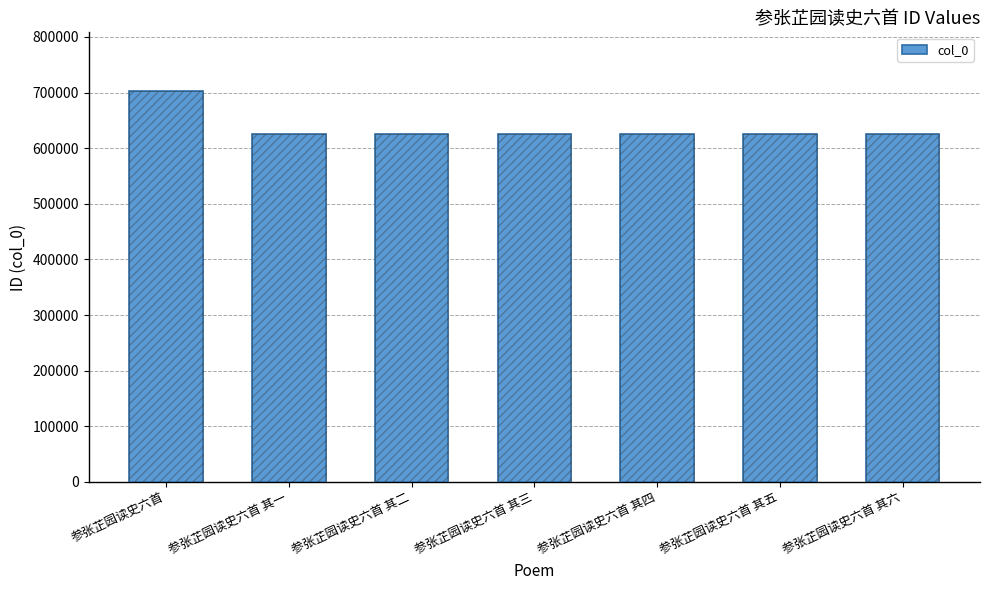

Reading left to right, list all the values displayed in this chart.

702940	625691	625695	625693	625692	625696	625694